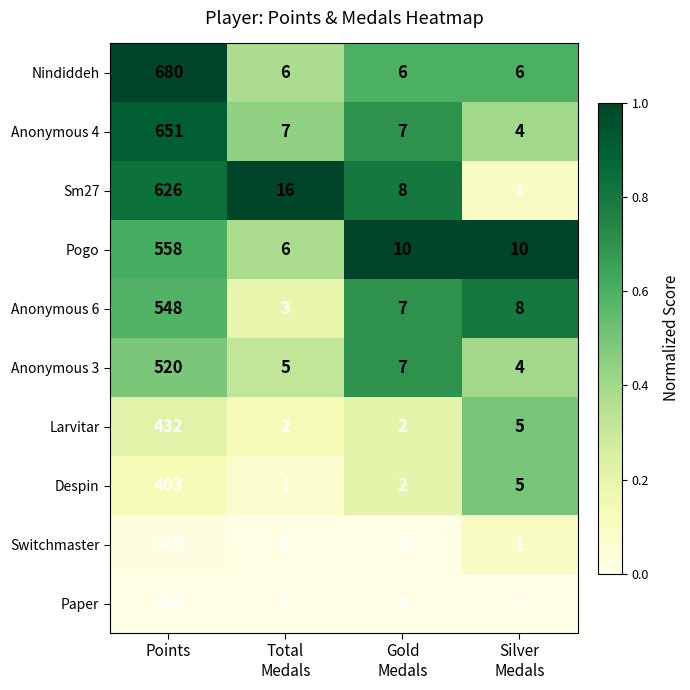

Rank the series by their maximum value, from highest to lowest.

Nindiddeh, Anonymous 4, Sm27, Pogo, Anonymous 6, Anonymous 3, Larvitar, Despin, Switchmaster, Paper